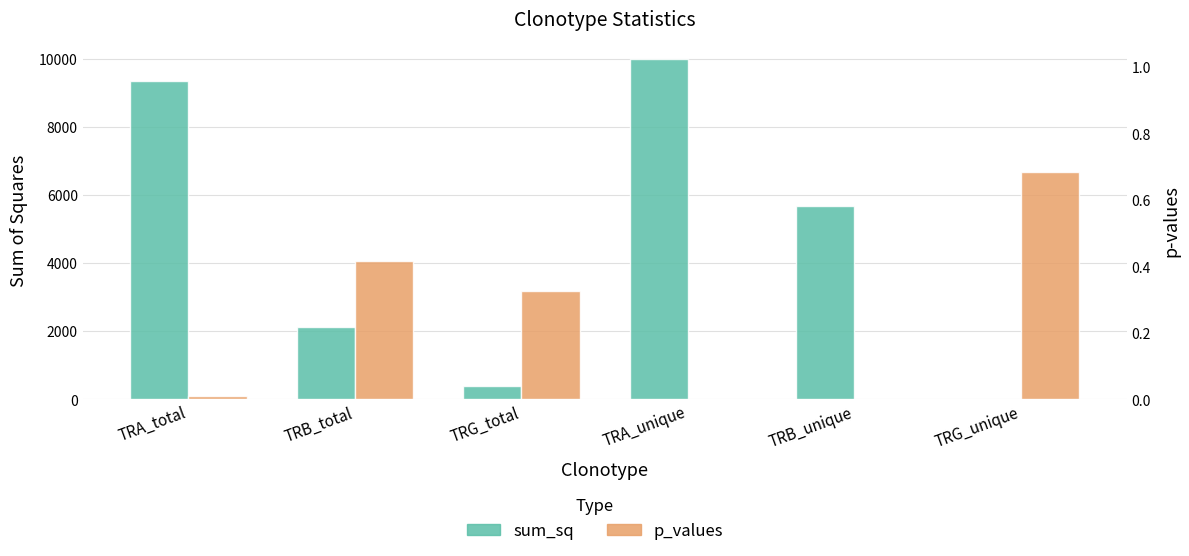

Reading left to right, what are all the values shown in this chart?

sum_sq: TRA_total=9357.8	TRB_total=2120.3	TRG_total=395.1	TRA_unique=9993.0	TRB_unique=5663.2	TRG_unique=13.8
p_values: TRA_total=0.0	TRB_total=0.4	TRG_total=0.3	TRA_unique=0.0	TRB_unique=0.0	TRG_unique=0.7